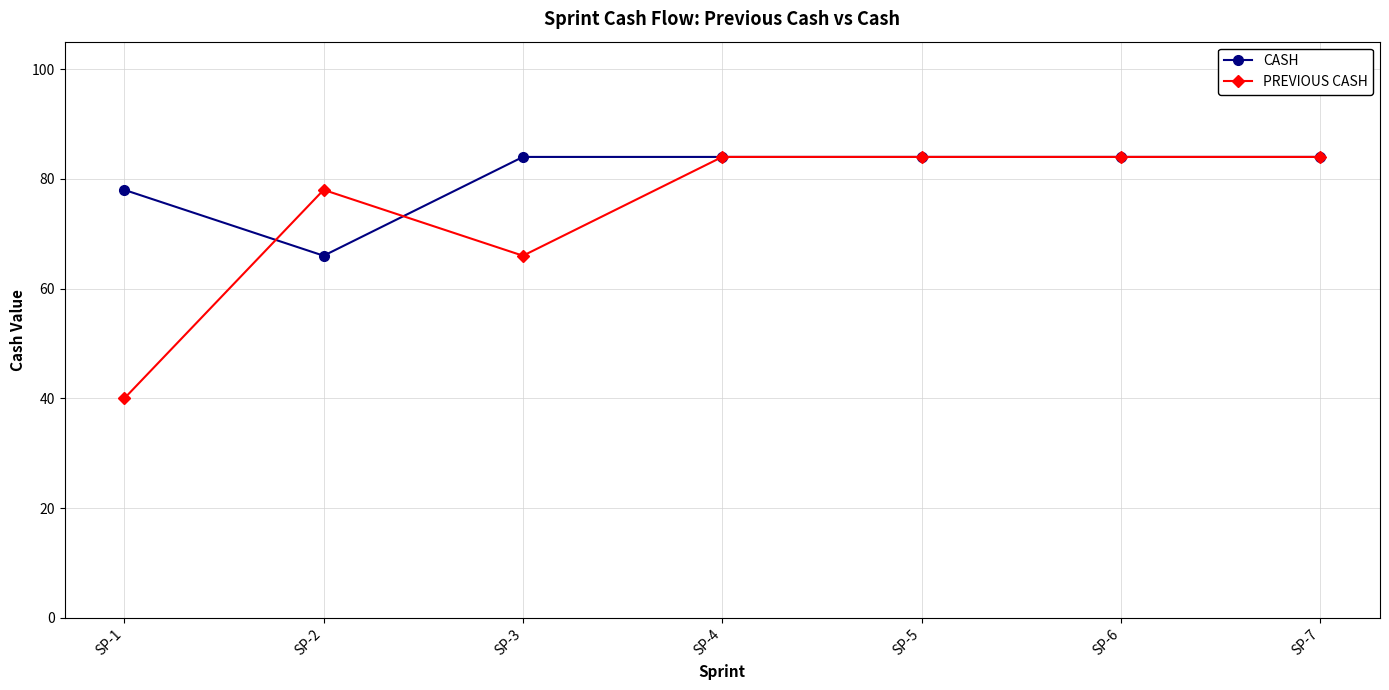

Which series has the widest spread of values?

PREVIOUS CASH